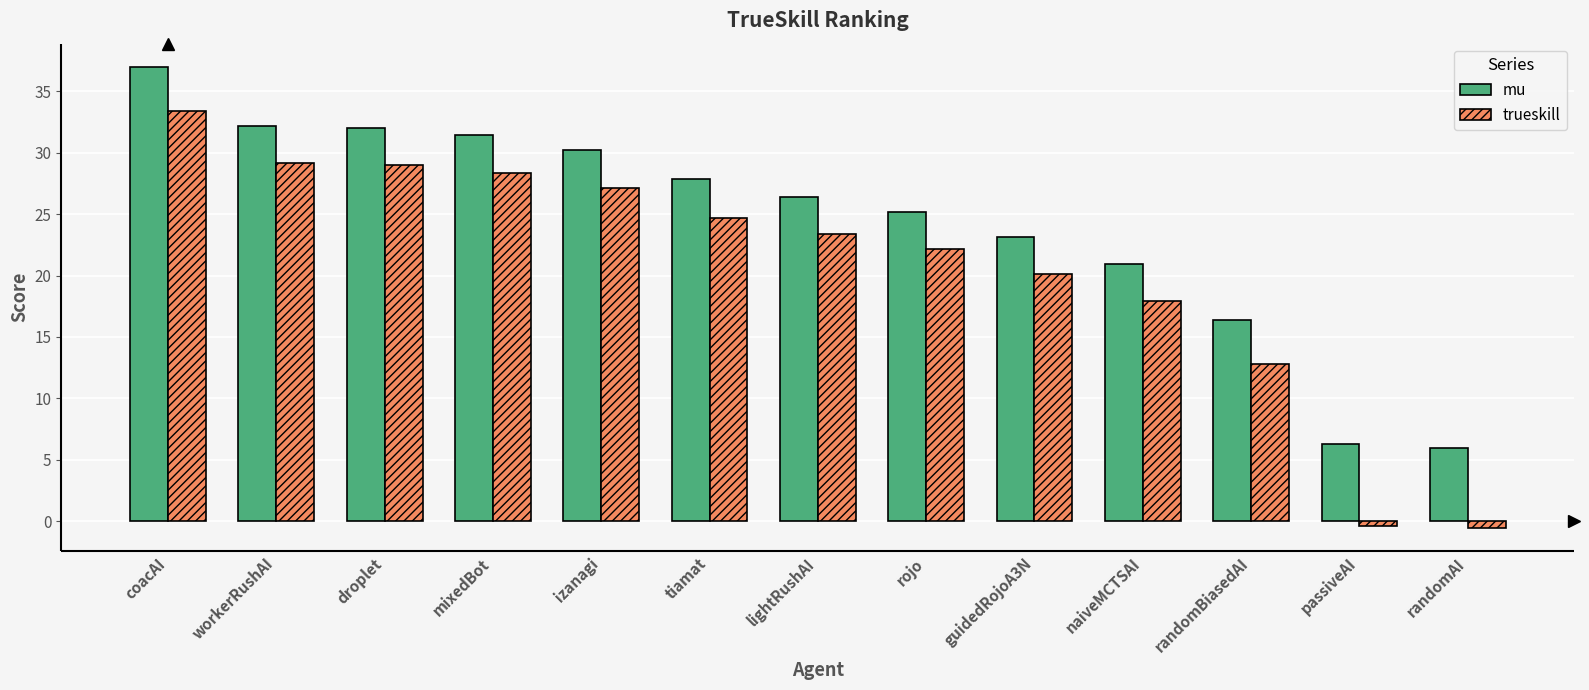

Rank the series at mixedBot from lowest to highest value.

trueskill, mu